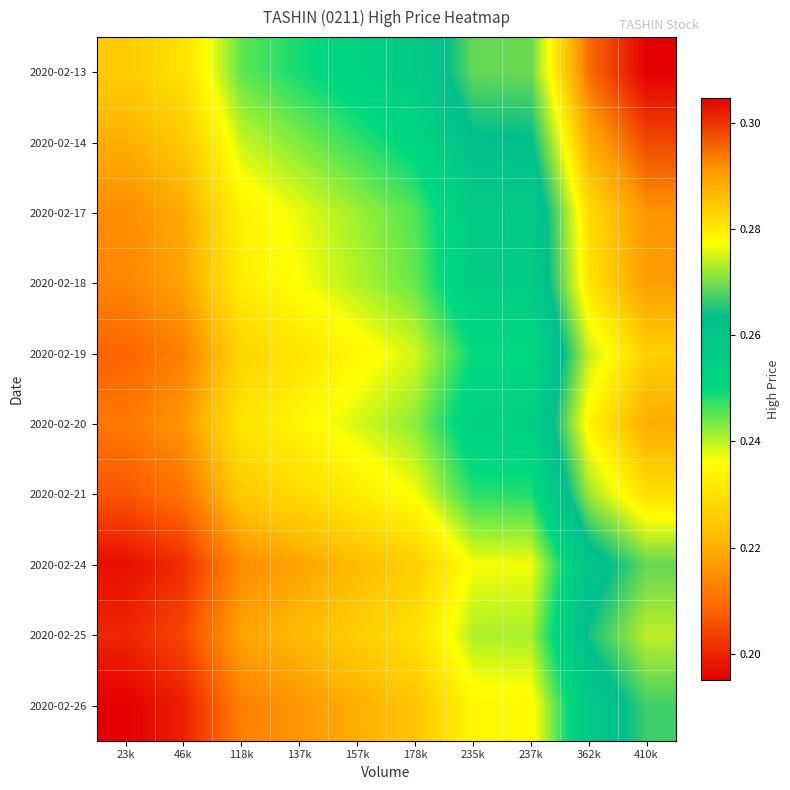

Rank the series by their maximum value, from highest to lowest.

2020-02-13, 2020-02-14, 2020-02-17, 2020-02-18, 2020-02-20, 2020-02-19, 2020-02-21, 2020-02-25, 2020-02-24, 2020-02-26